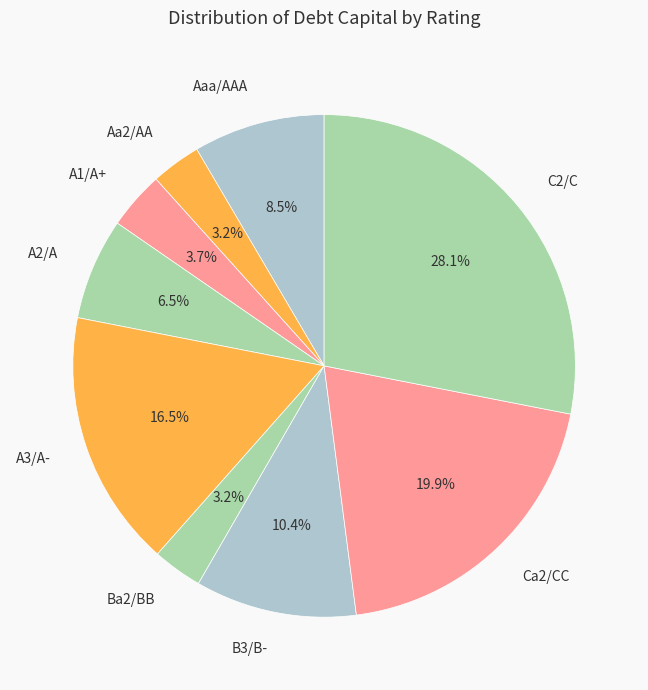

What portion of the pie excludes Ba2/BB?

96.8%